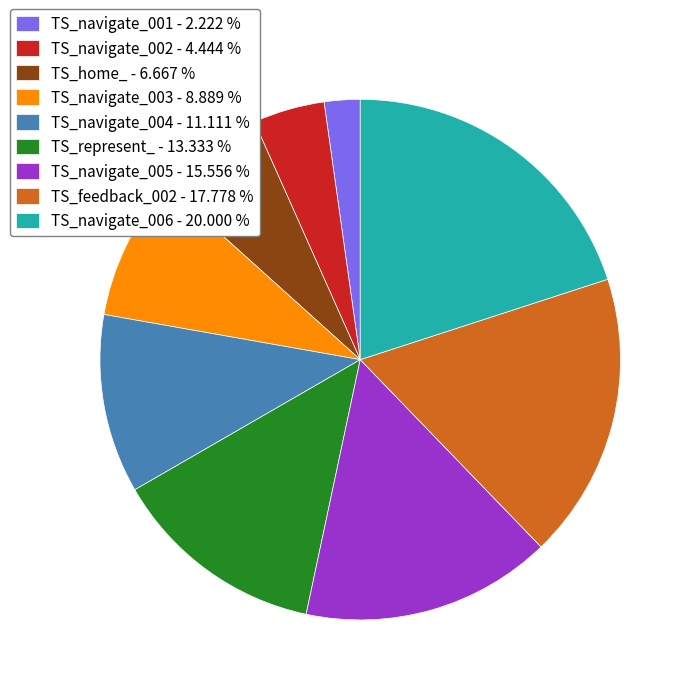

Rank the categories by value from lowest to highest.

TS_navigate_001, TS_navigate_002, TS_home_, TS_navigate_003, TS_navigate_004, TS_represent_, TS_navigate_005, TS_feedback_002, TS_navigate_006